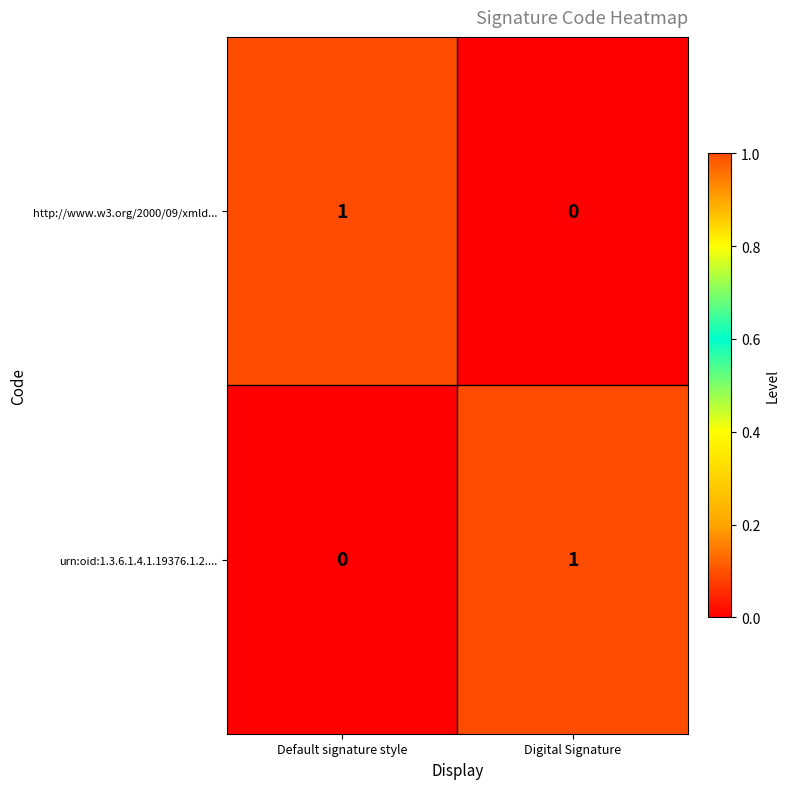

At which label does http://www.w3.org/2000/09/xmld... reach its minimum?

Digital Signature